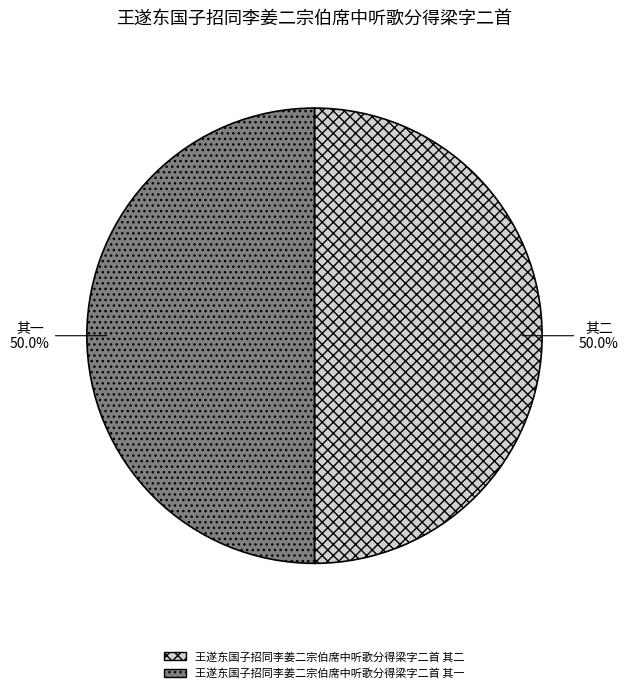

Is it true that 王遂东国子招同李姜二宗伯席中听歌分得梁字二首 其二 is 50% of the pie?

True